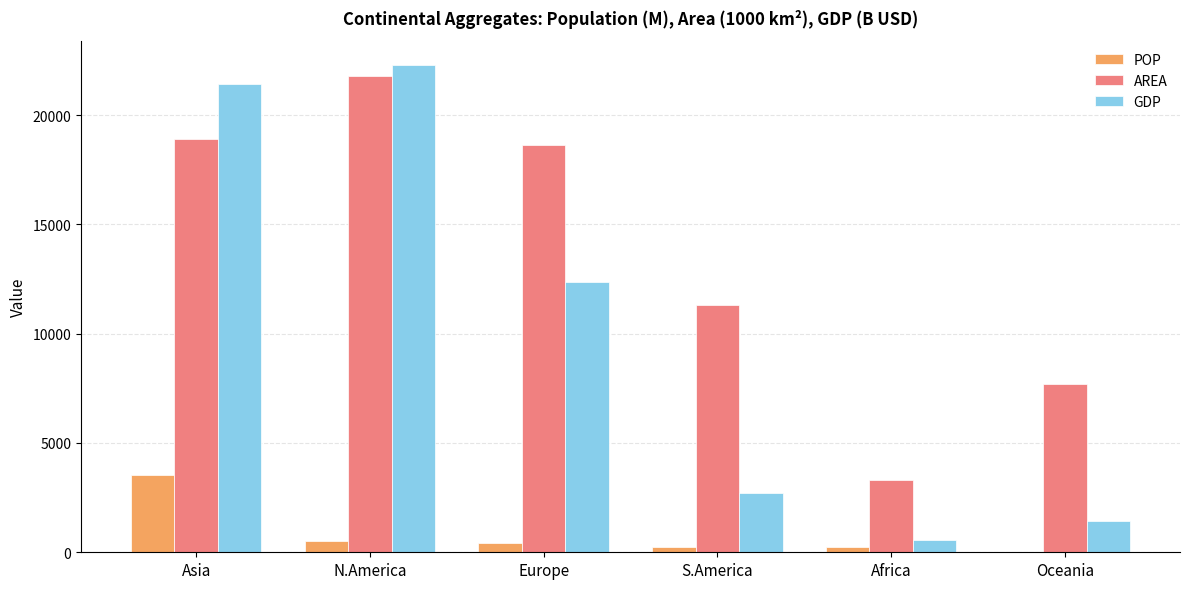

What is the sum of the AREA values at Oceania and S.America?

18988.2